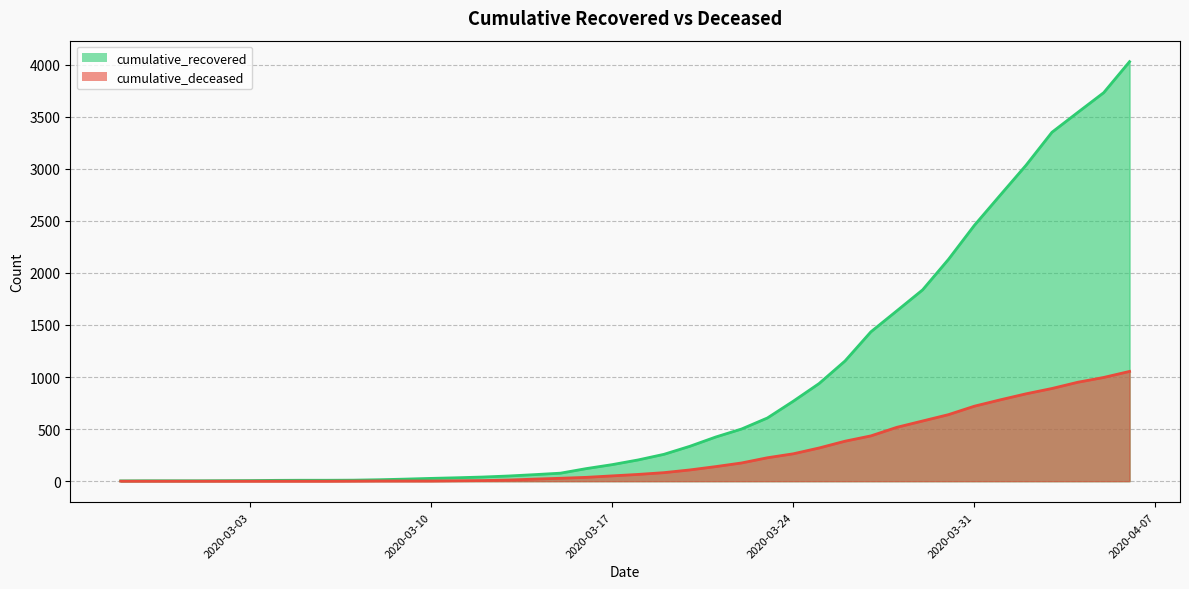

Reading left to right, list all the values displayed in this chart.

cumulative_recovered: 2020-02-27=3	2020-02-28=4	2020-02-29=4	2020-03-01=4	2020-03-02=5	2020-03-03=6	2020-03-04=8	2020-03-05=9	2020-03-06=9	2020-03-07=10	2020-03-08=14	2020-03-09=20	2020-03-10=27	2020-03-11=33	2020-03-12=40	2020-03-13=50	2020-03-14=63	2020-03-15=77	2020-03-16=121	2020-03-17=159	2020-03-18=204	2020-03-19=258	2020-03-20=335	2020-03-21=424	2020-03-22=501	2020-03-23=607	2020-03-24=768	2020-03-25=938	2020-03-26=1154	2020-03-27=1434	2020-03-28=1635	2020-03-29=1837	2020-03-30=2130	2020-03-31=2456	2020-04-01=2746	2020-04-02=3034	2020-04-03=3350	2020-04-04=3541	2020-04-05=3730	2020-04-06=4028
cumulative_deceased: 2020-02-27=0	2020-02-28=0	2020-02-29=0	2020-03-01=0	2020-03-02=0	2020-03-03=0	2020-03-04=0	2020-03-05=0	2020-03-06=0	2020-03-07=1	2020-03-08=2	2020-03-09=2	2020-03-10=2	2020-03-11=4	2020-03-12=6	2020-03-13=11	2020-03-14=20	2020-03-15=28	2020-03-16=37	2020-03-17=51	2020-03-18=65	2020-03-19=82	2020-03-20=108	2020-03-21=140	2020-03-22=175	2020-03-23=225	2020-03-24=263	2020-03-25=319	2020-03-26=384	2020-03-27=435	2020-03-28=517	2020-03-29=578	2020-03-30=639	2020-03-31=720	2020-04-01=781	2020-04-02=839	2020-04-03=890	2020-04-04=950	2020-04-05=996	2020-04-06=1054